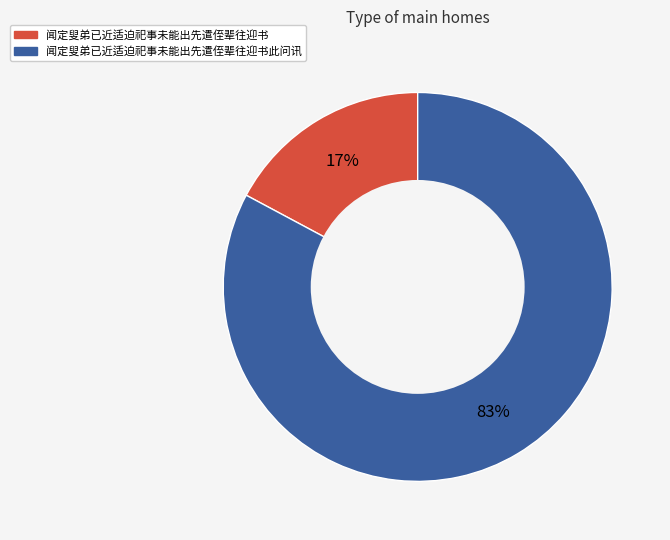

Which has a higher value, 闻定叟弟已近适迫祀事未能出先遣侄辈往迎书此问讯 or 闻定叟弟已近适迫祀事未能出先遣侄辈往迎书?

闻定叟弟已近适迫祀事未能出先遣侄辈往迎书此问讯